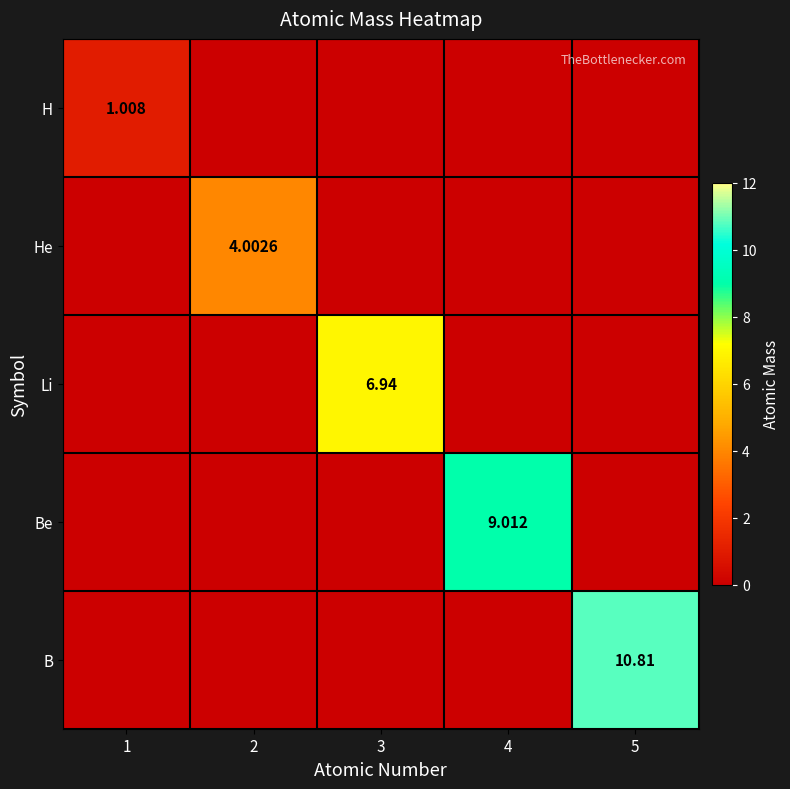

What is the total value across all series at 3?

6.9